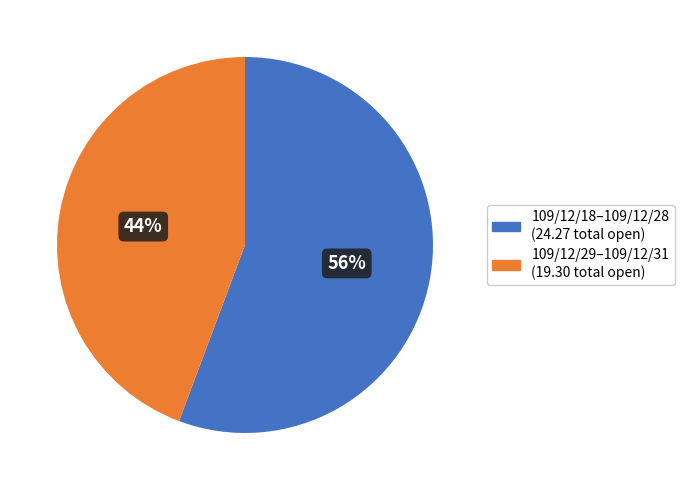

Combined, do 109/12/29–109/12/31 (19.30 total open) and 109/12/18–109/12/28 (24.27 total open) account for over 50%?

Yes